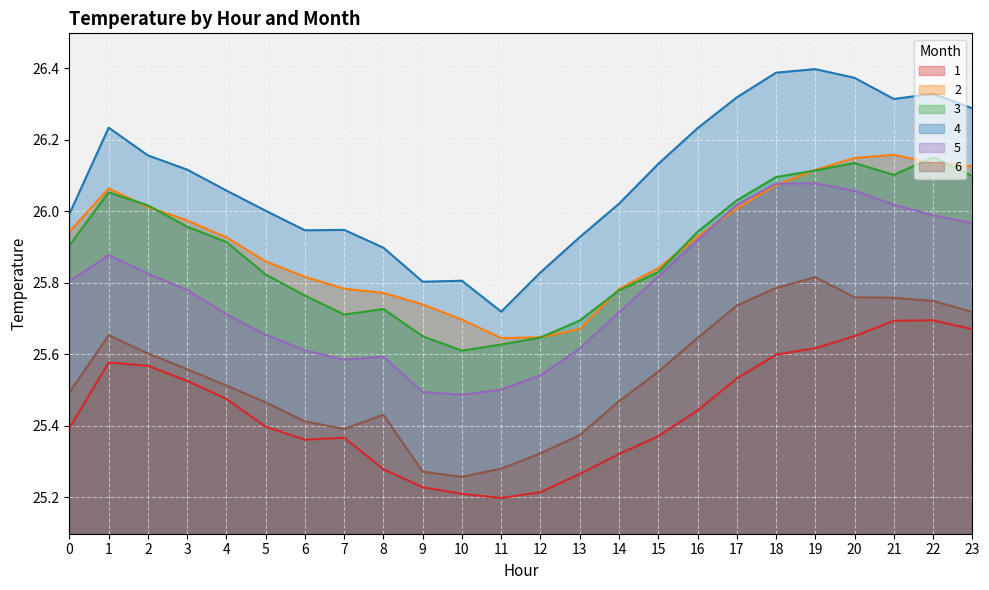

What is the difference between the second highest and second lowest values in the 6 series?

0.5